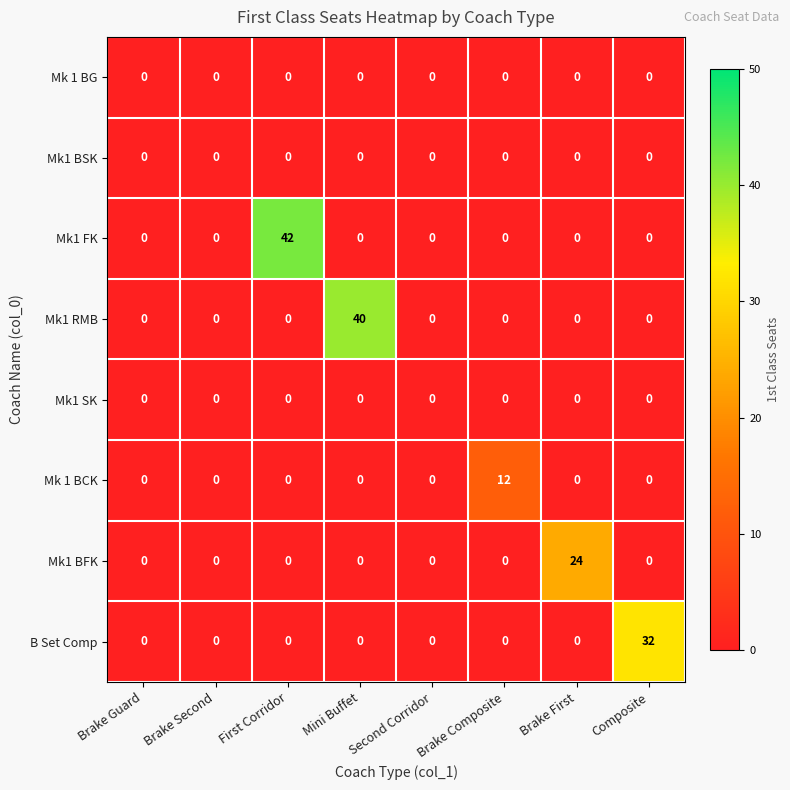

Is it true that Mk1 BFK equals -11 at Brake Guard?

False